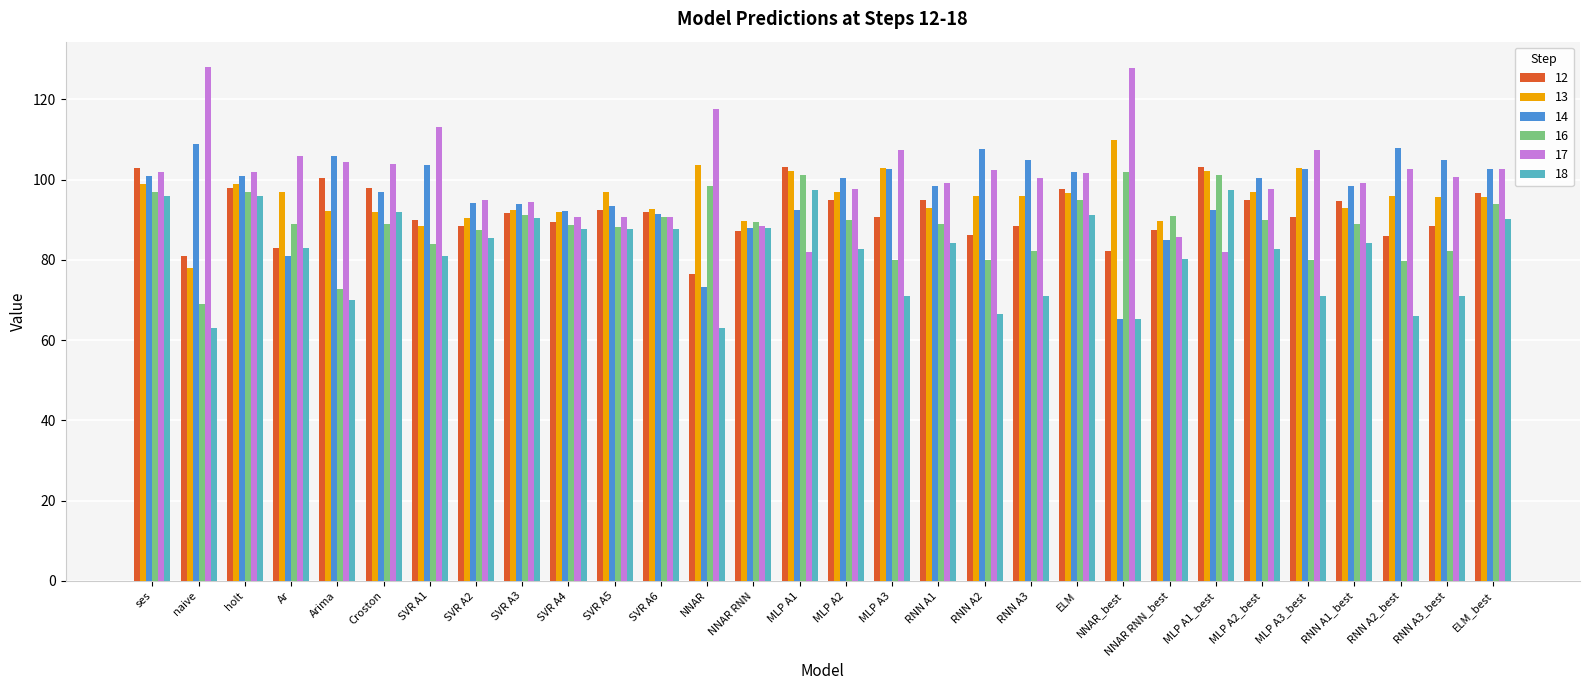

Between Ar and ELM_best, which series saw the biggest shift?

14